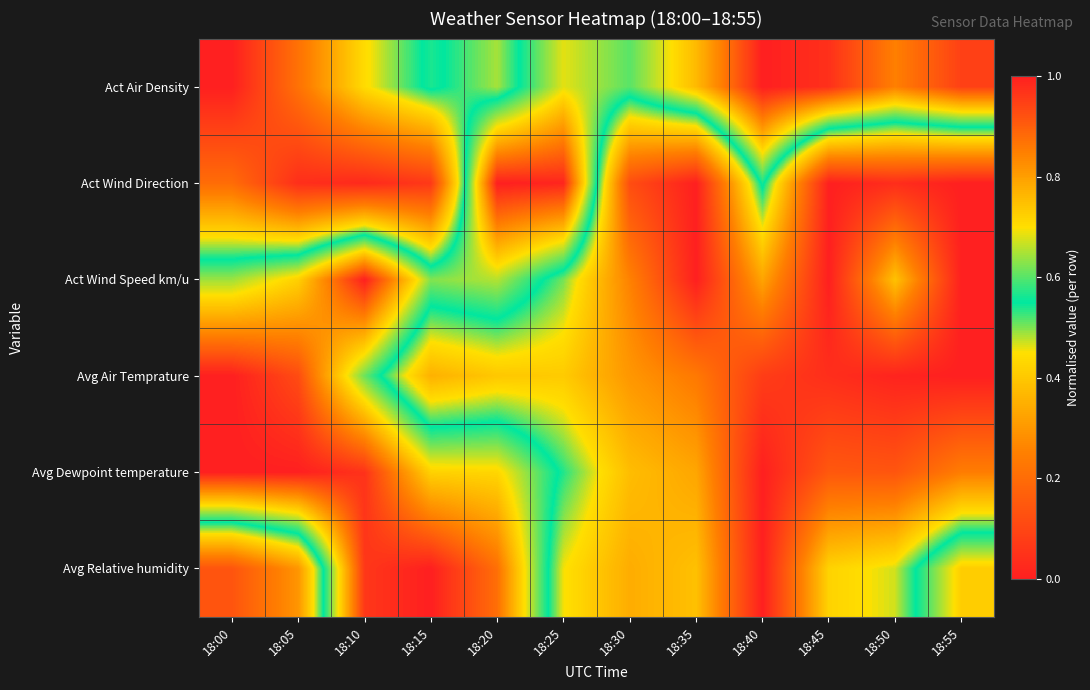

What is the total value across all series at 18:50?

1.9